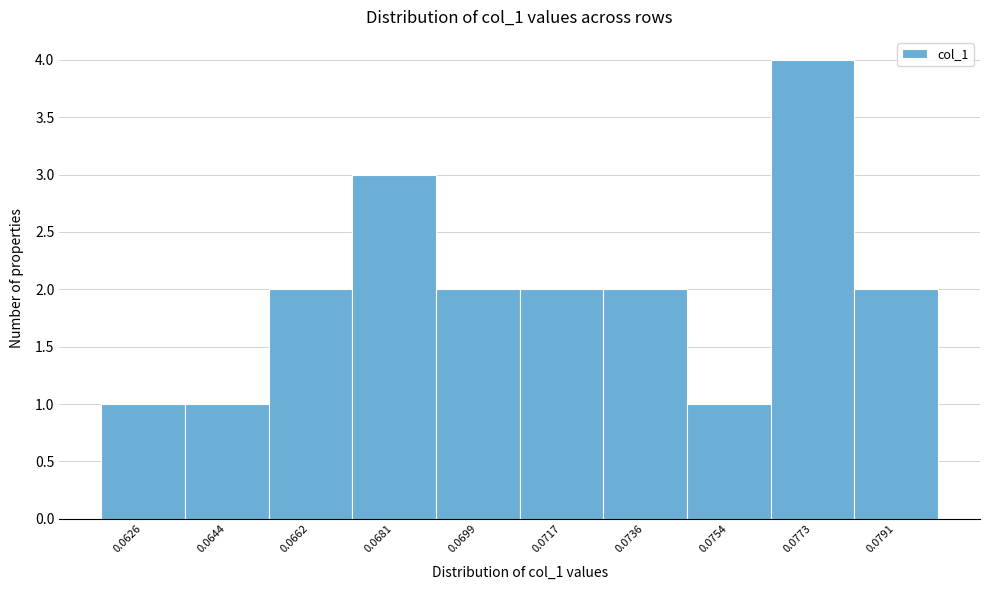

Reading left to right, what are all the values shown in this chart?

0.0626=1	0.0644=1	0.0662=2	0.0681=3	0.0699=2	0.0717=2	0.0736=2	0.0754=1	0.0773=4	0.0791=2